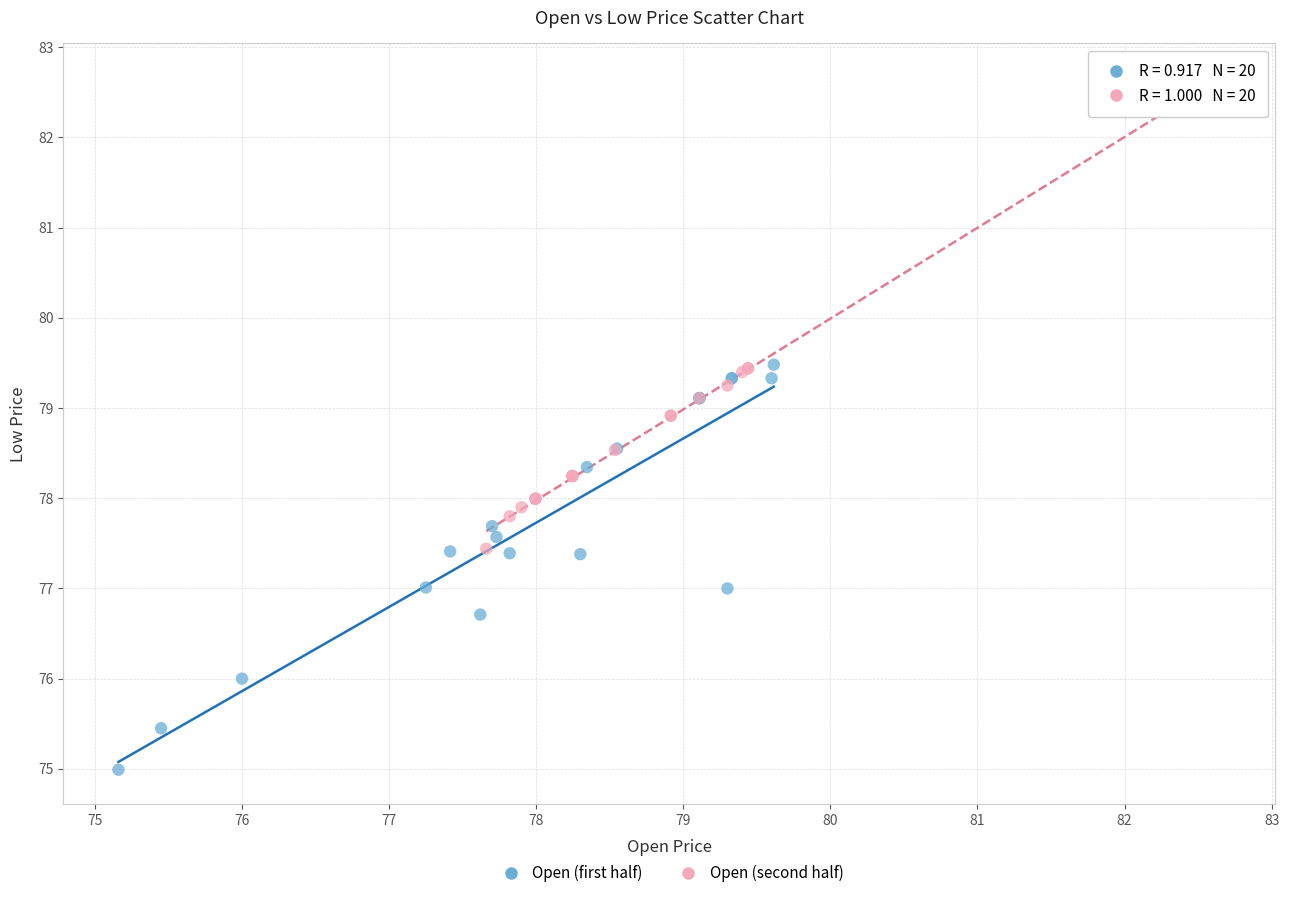

What are all the series names shown in the legend?

Open (first half), Open (second half)